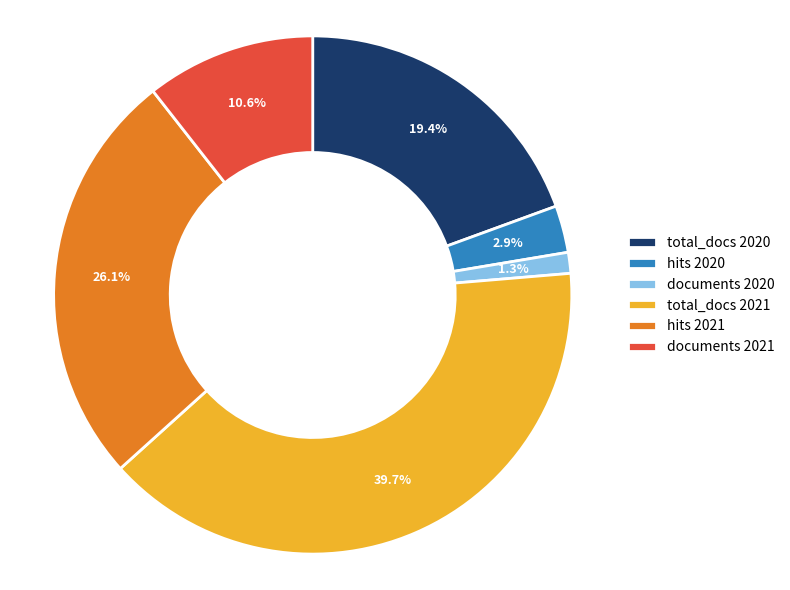

Rank the categories by value from lowest to highest.

documents 2020, hits 2020, documents 2021, total_docs 2020, hits 2021, total_docs 2021